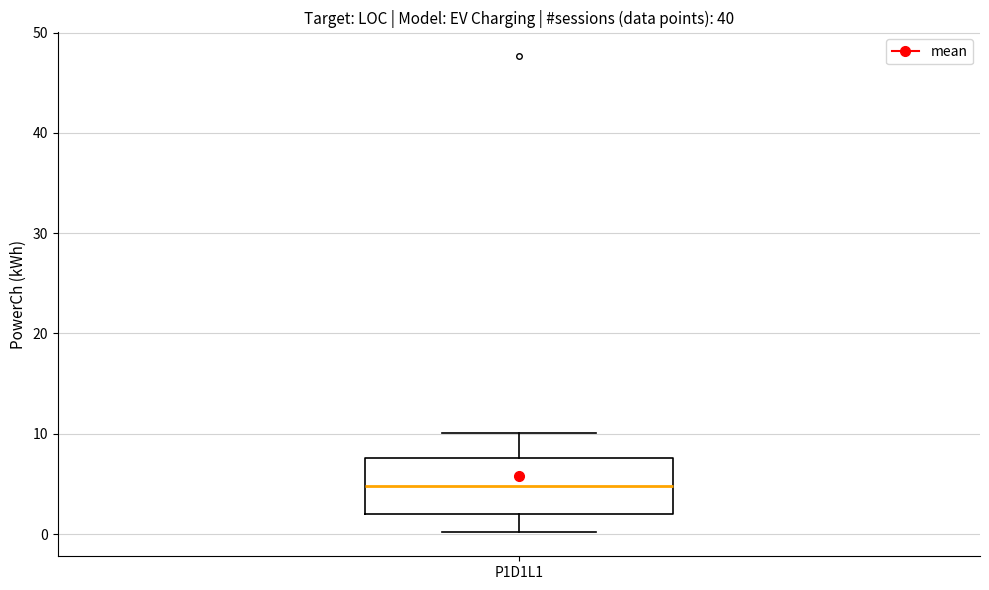

Read this box plot against the y-axis: the position of the median line, the range covered by the box, and the ends of both whiskers. The values are not printed on the chart, so give them approximately, as read against the axis.

median 5, box 2 to 8, whiskers 0 to 10